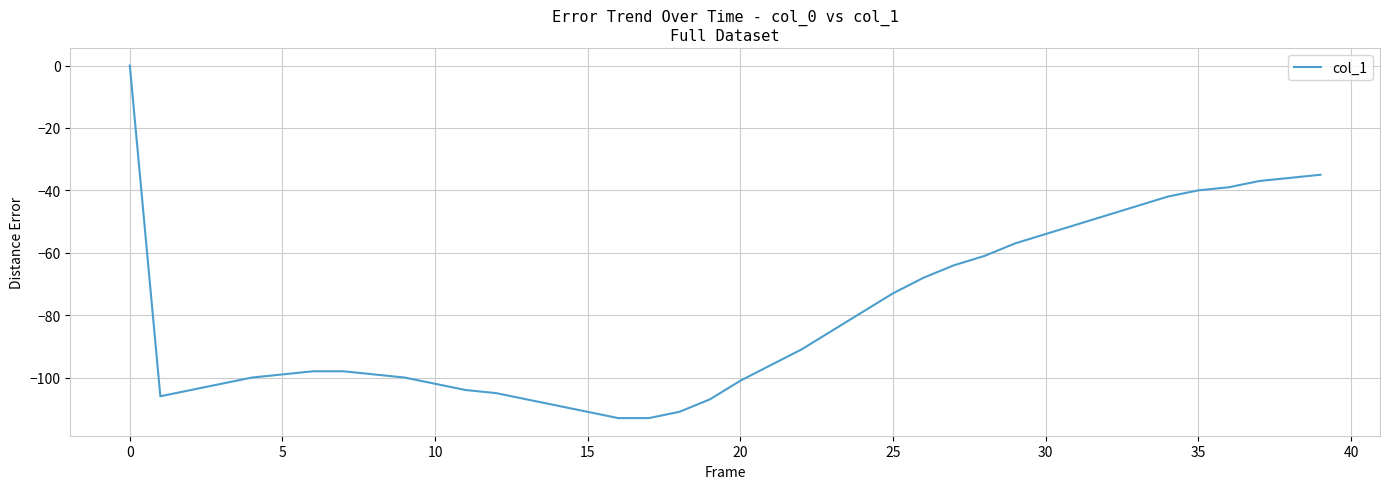

Does the chart have visible grid lines?

Yes